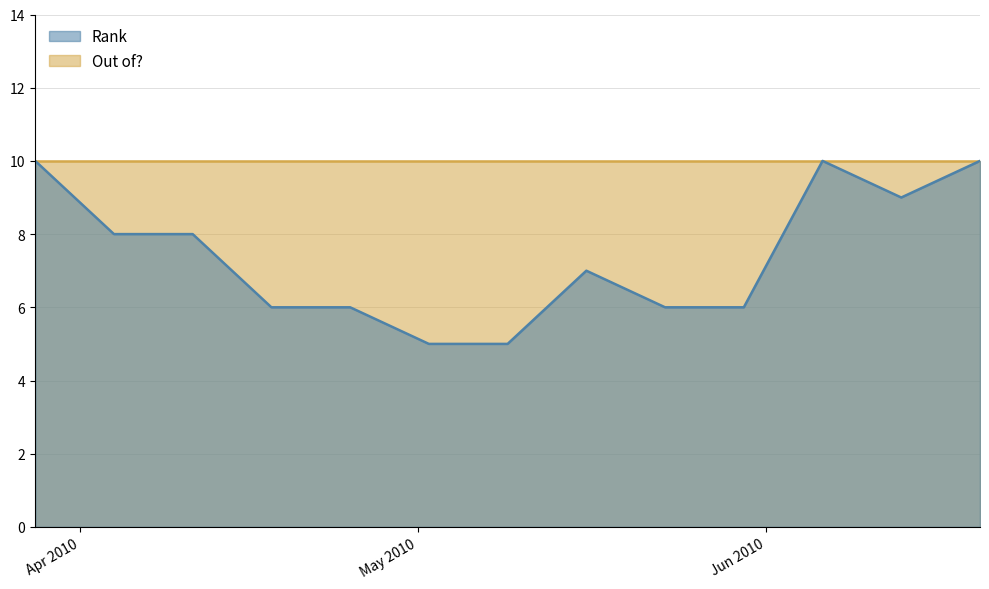

What is the difference between the values at 2010-05-30 and 2010-06-20?

4